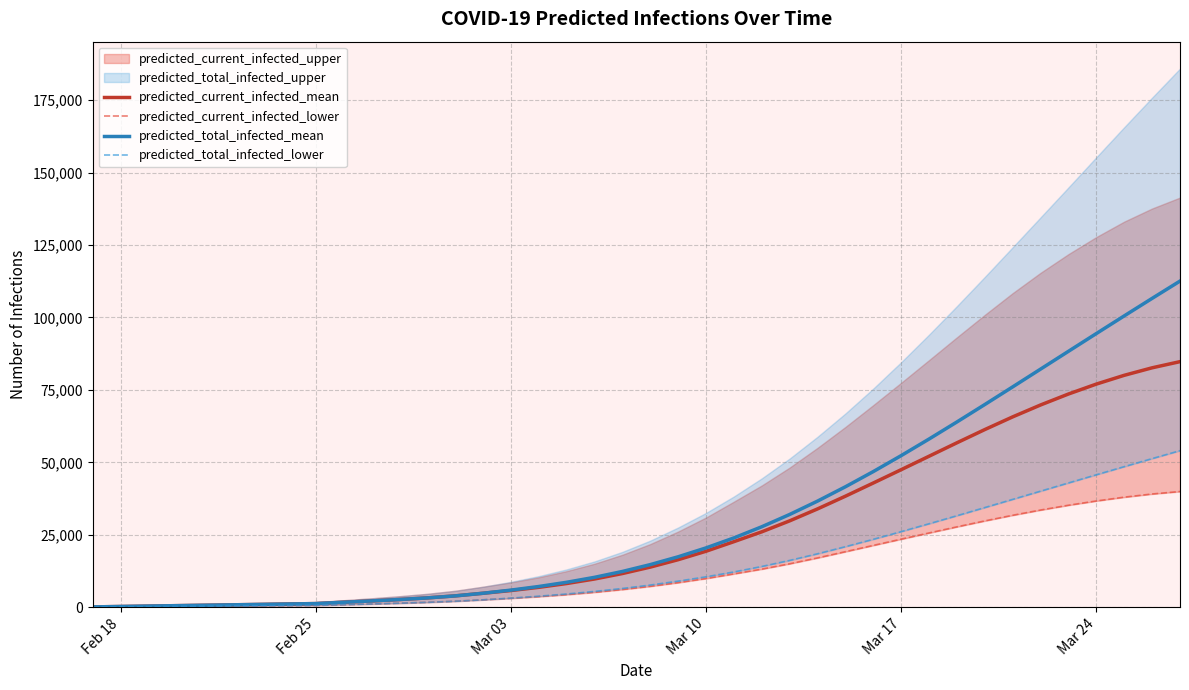

What is the lowest value of the predicted_current_infected_mean series?

144